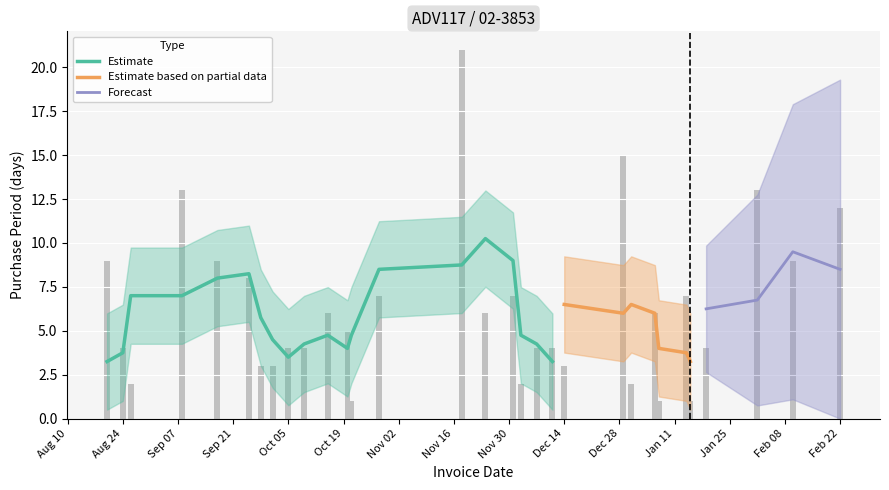

What is the greatest value displayed?

21